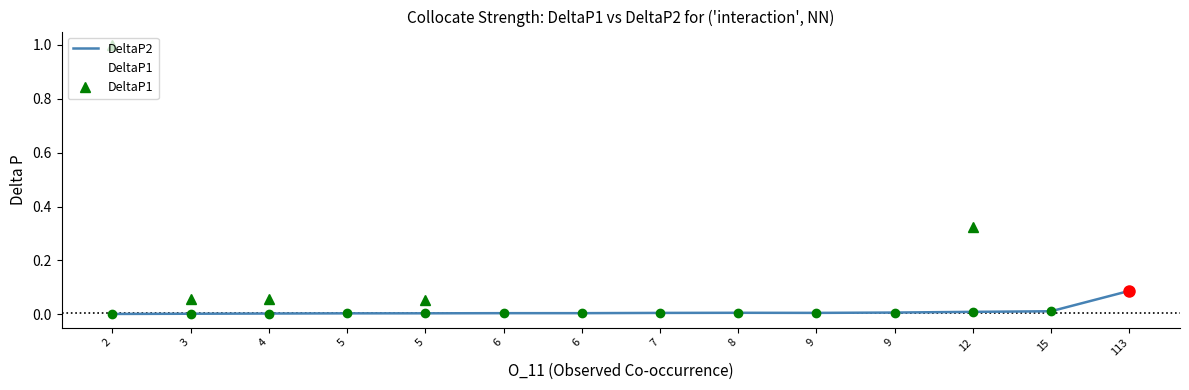

How many lines are shown in the chart?

2